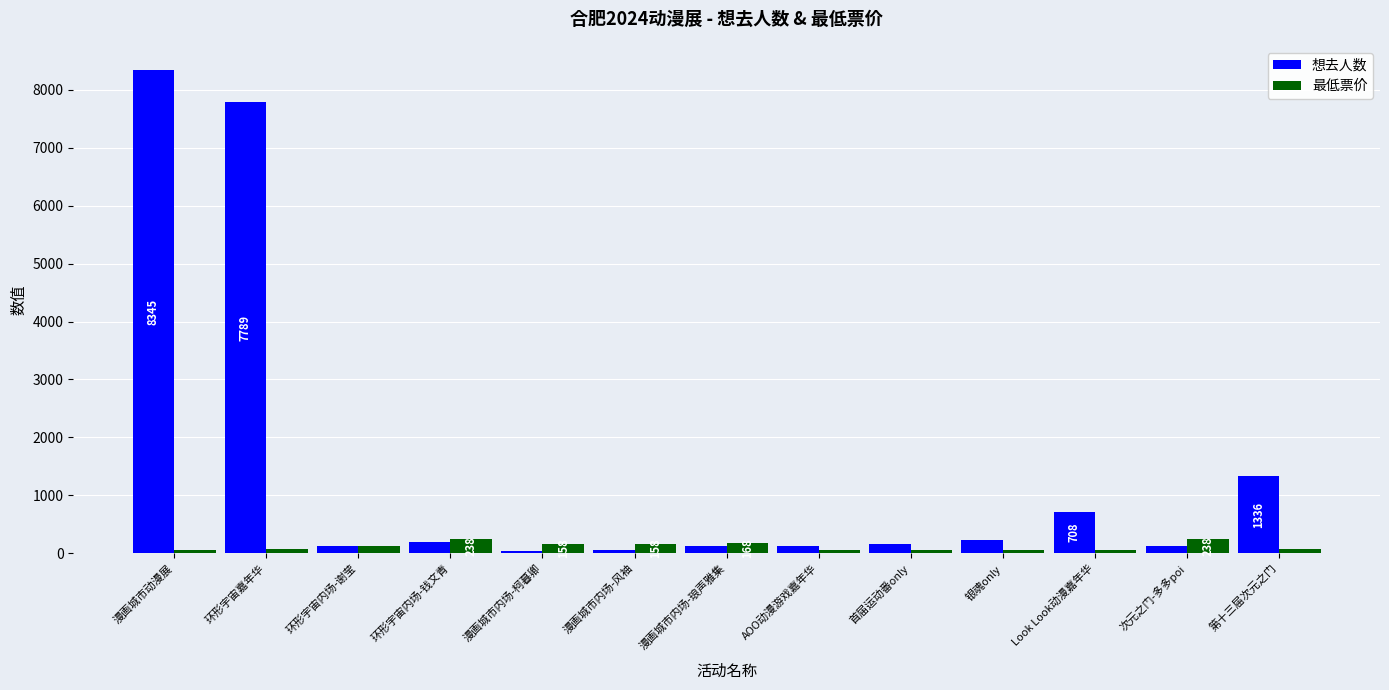

At which label does 想去人数 first exceed 164?

漫画城市动漫展